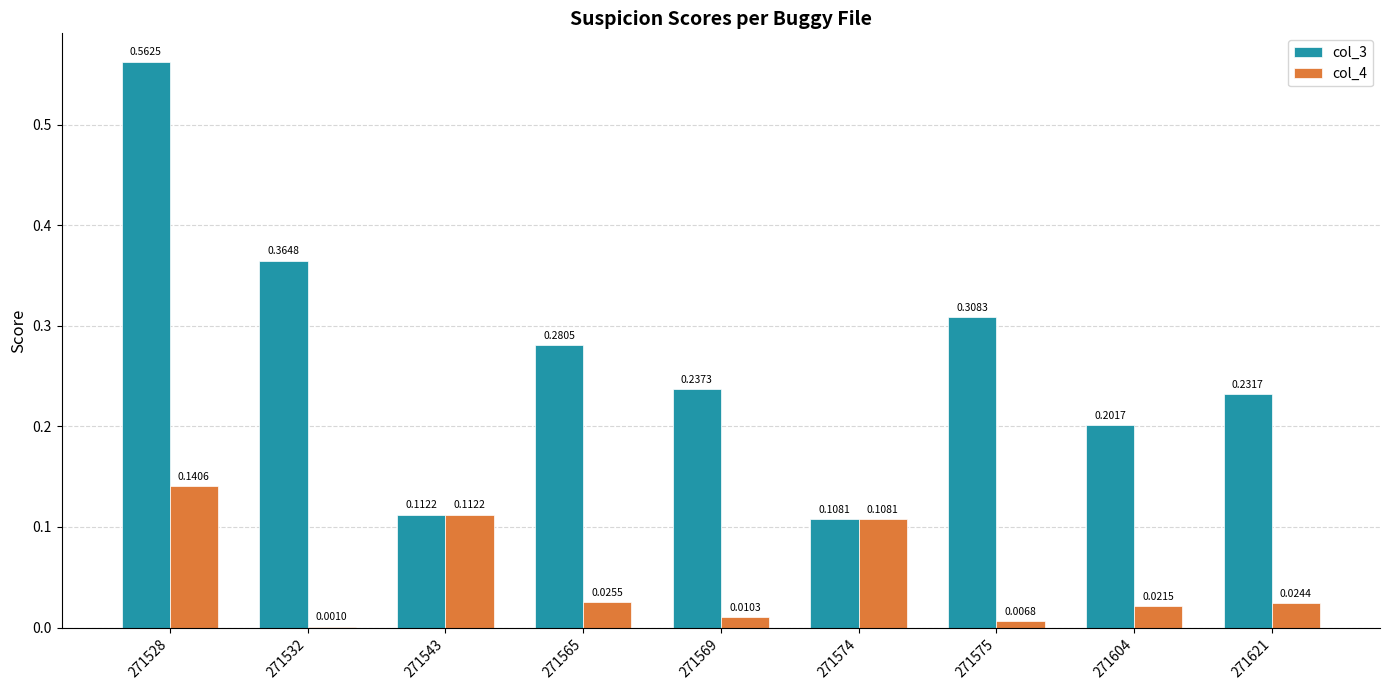

Between 271543 and 271565, which series saw the biggest shift?

col_3